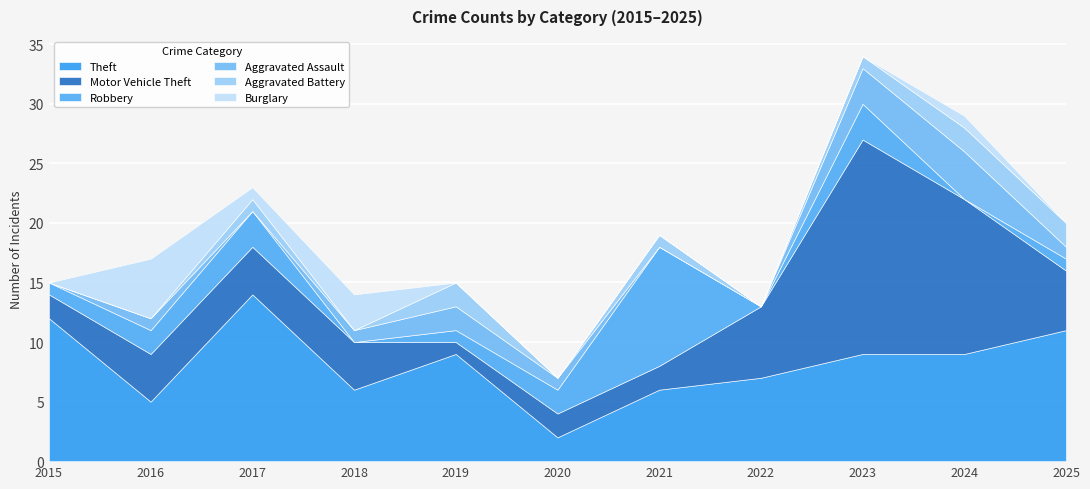

True or false: Theft and Aggravated Battery intersect in this chart.

False